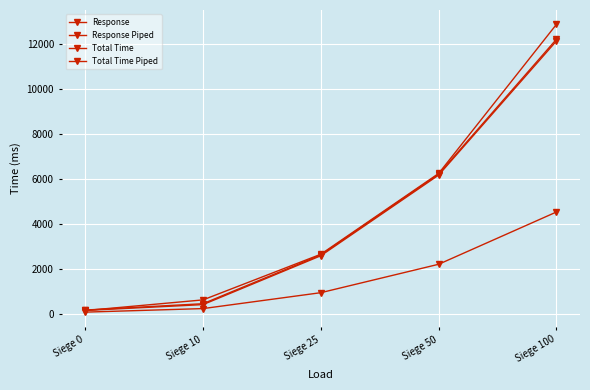

How many series are shown in this chart?

4